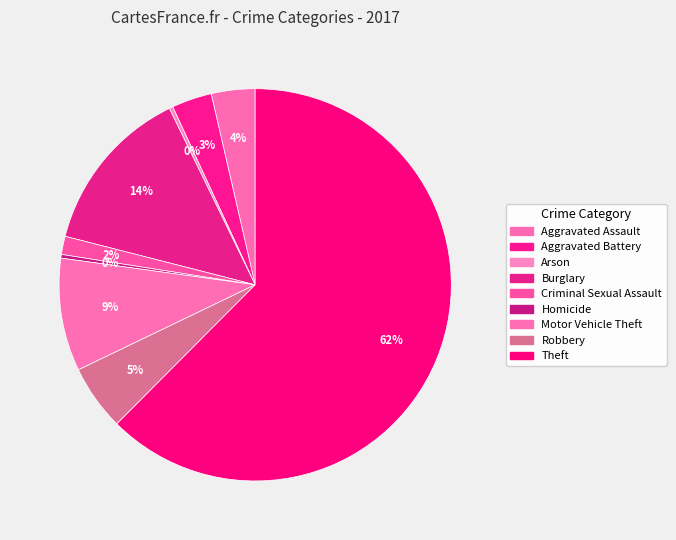

How many slices are in this pie chart?

9